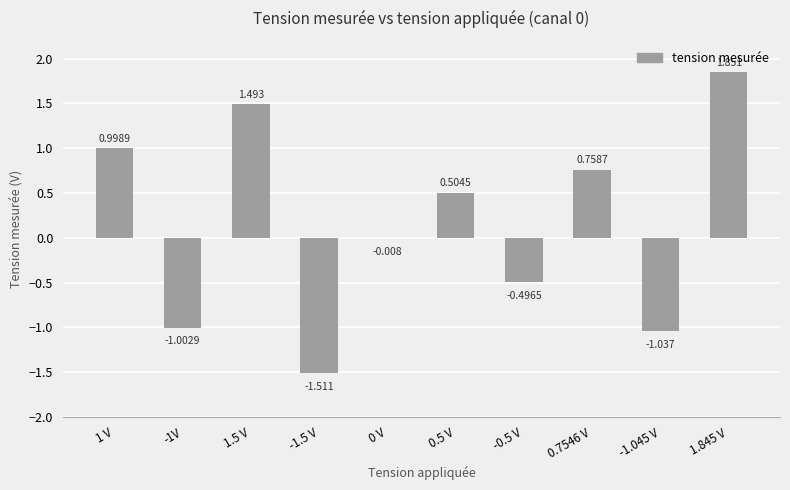

Which category has the lowest value across all series?

-1.5 V